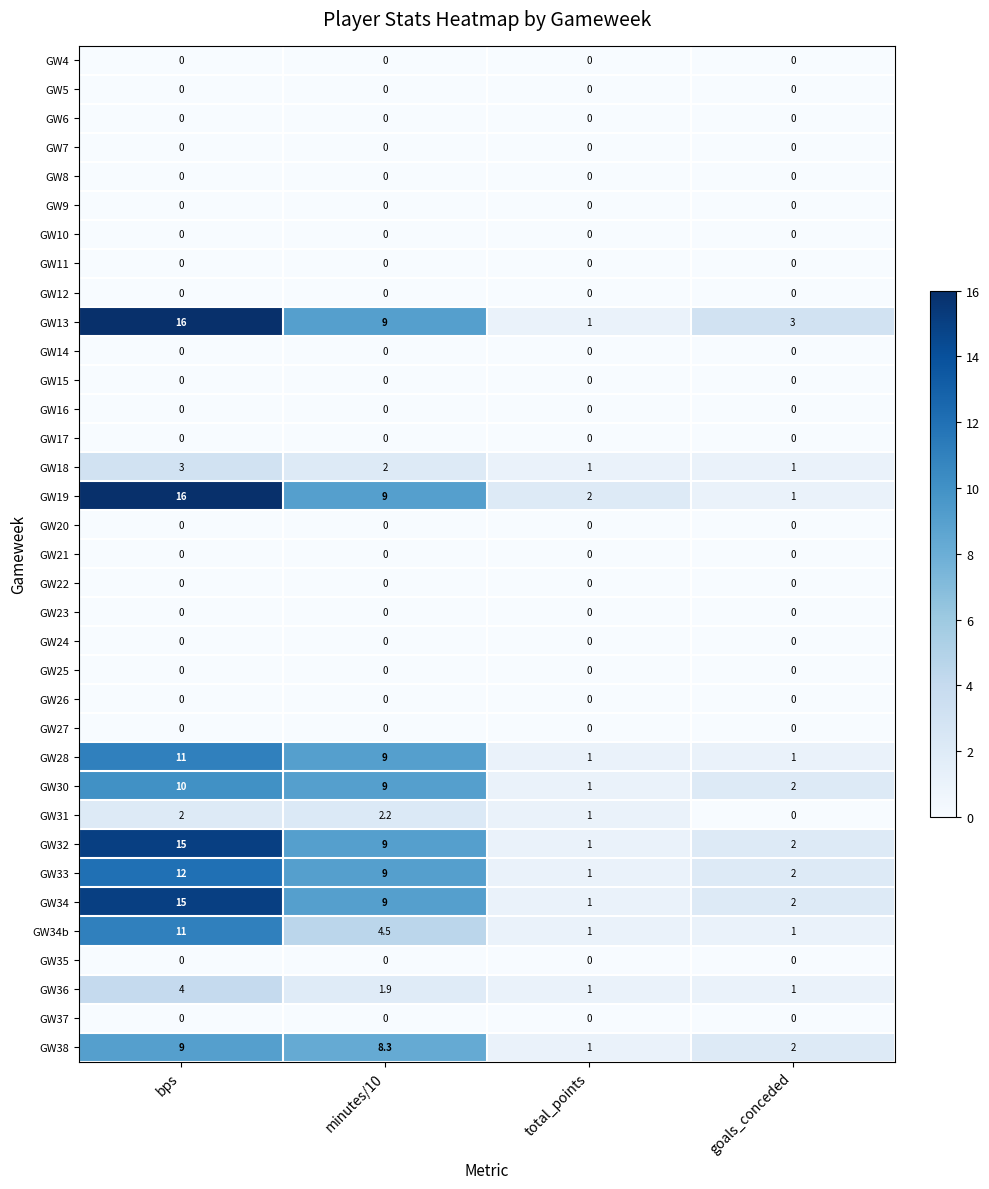

Is it true that GW26 equals 0.0 at total_points?

True